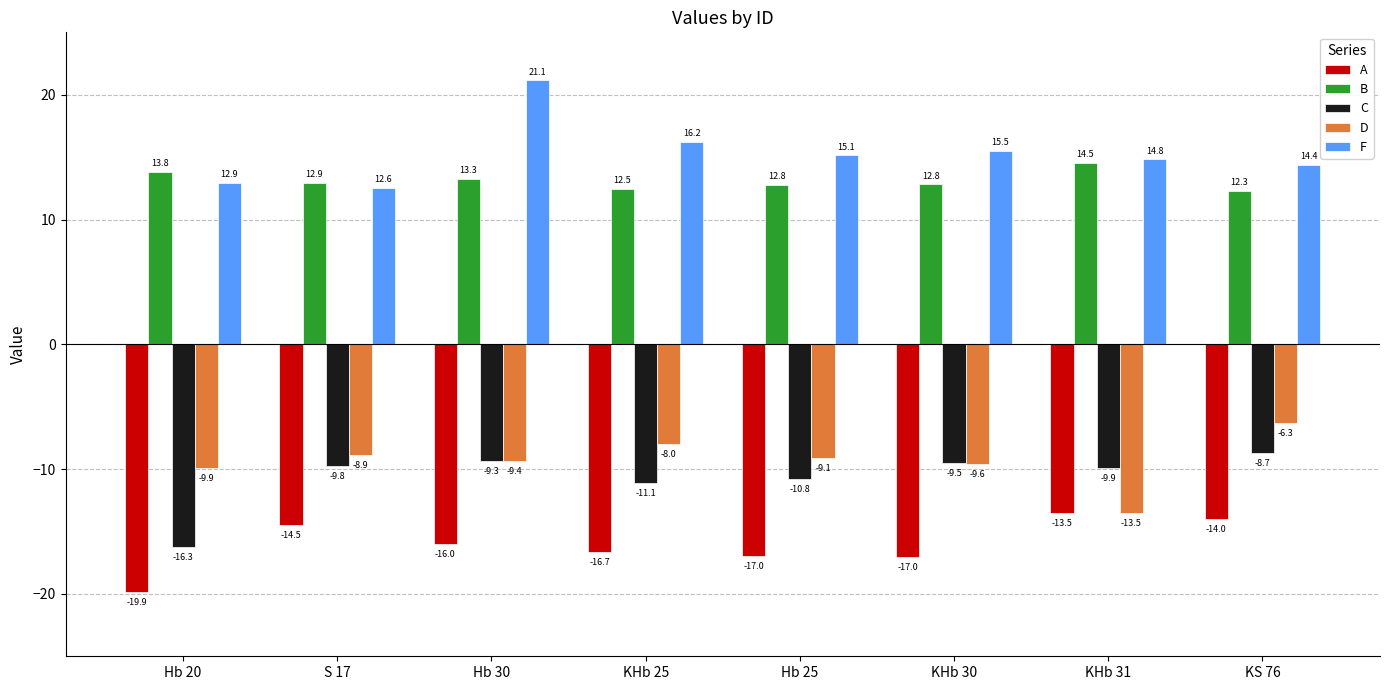

Rank the series by their maximum value, from highest to lowest.

F, B, D, C, A